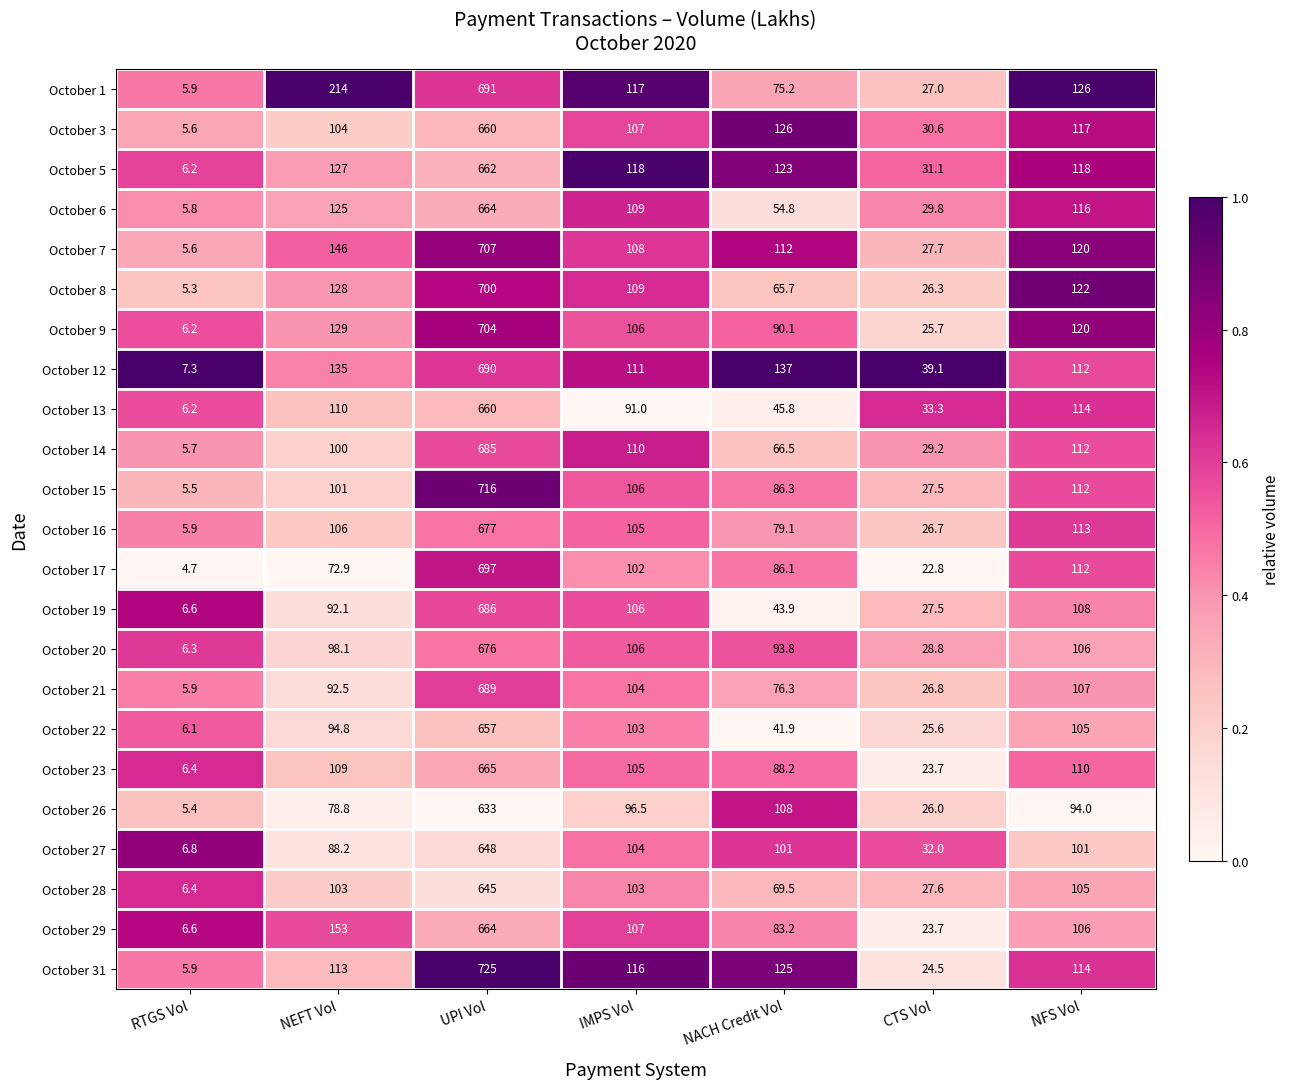

True or false: October 13 has a value of 152.9 at NFS Vol.

False